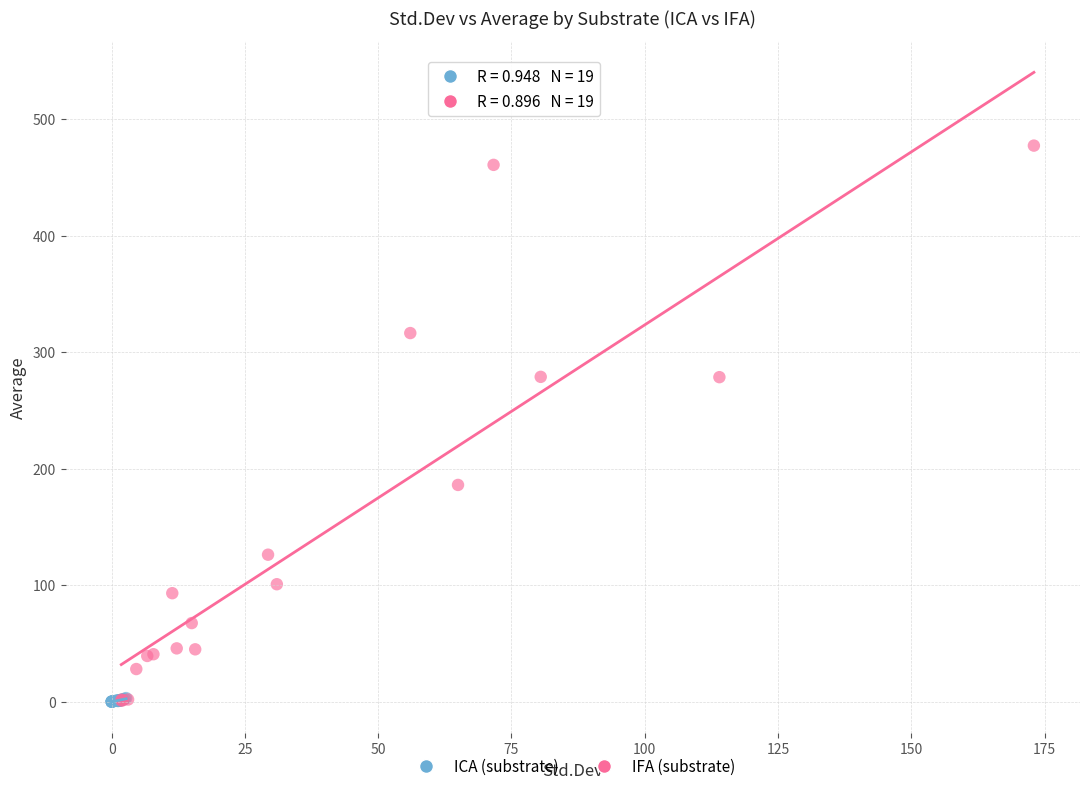

Which series reaches the maximum Y coordinate?

IFA (substrate)